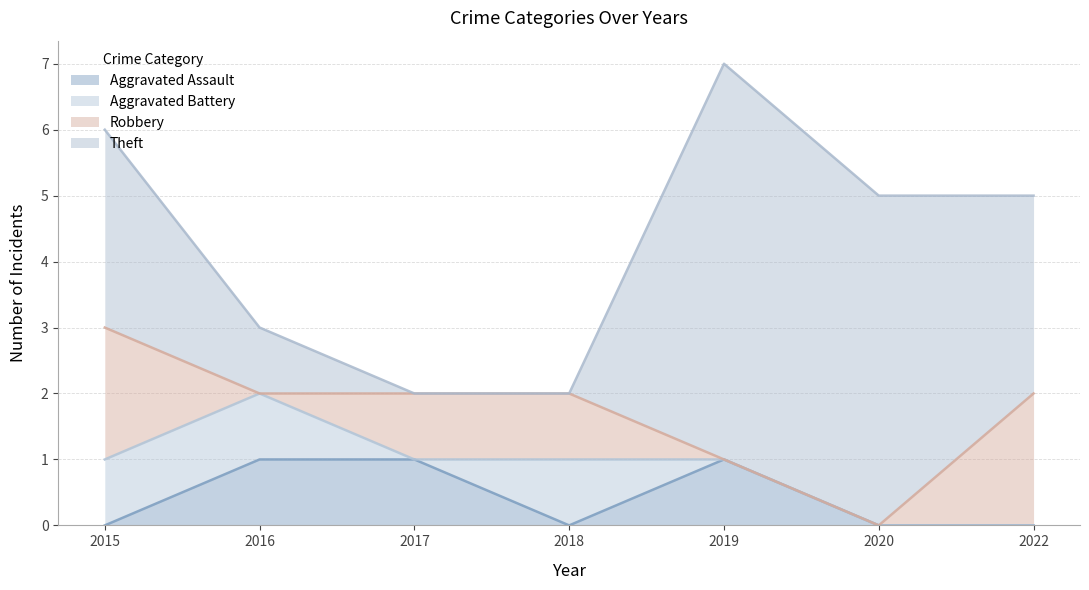

Reading left to right, transcribe all the data shown in this chart.

Aggravated Assault: 2015=0	2016=1	2017=1	2018=0	2019=1	2020=0	2022=0
Aggravated Battery: 2015=1	2016=1	2017=0	2018=1	2019=0	2020=0	2022=0
Robbery: 2015=2	2016=0	2017=1	2018=1	2019=0	2020=0	2022=2
Theft: 2015=3	2016=1	2017=0	2018=0	2019=6	2020=5	2022=3